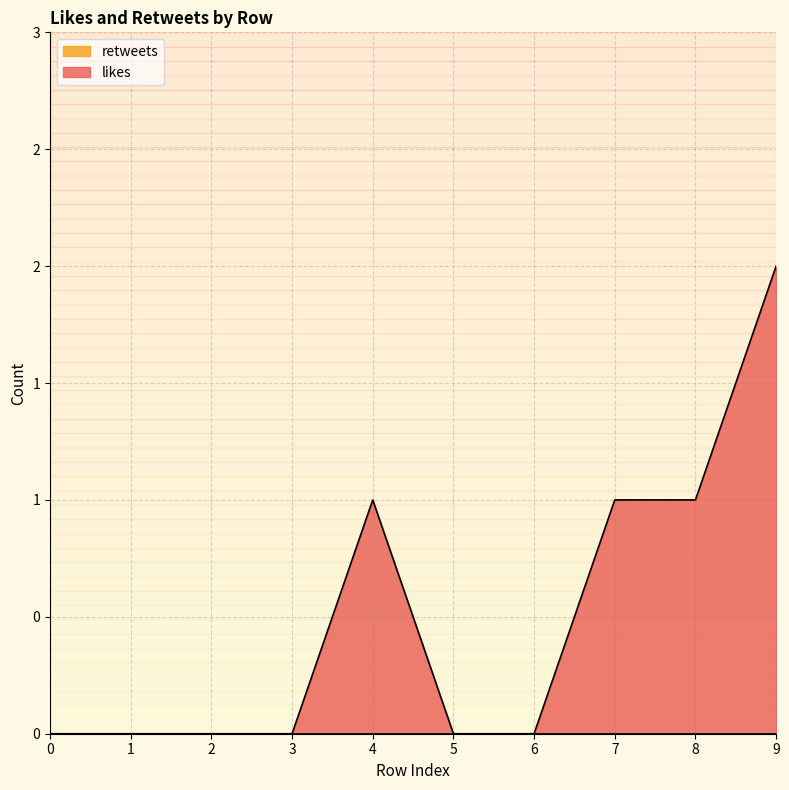

Is it true that the value at 4 is 1?

True